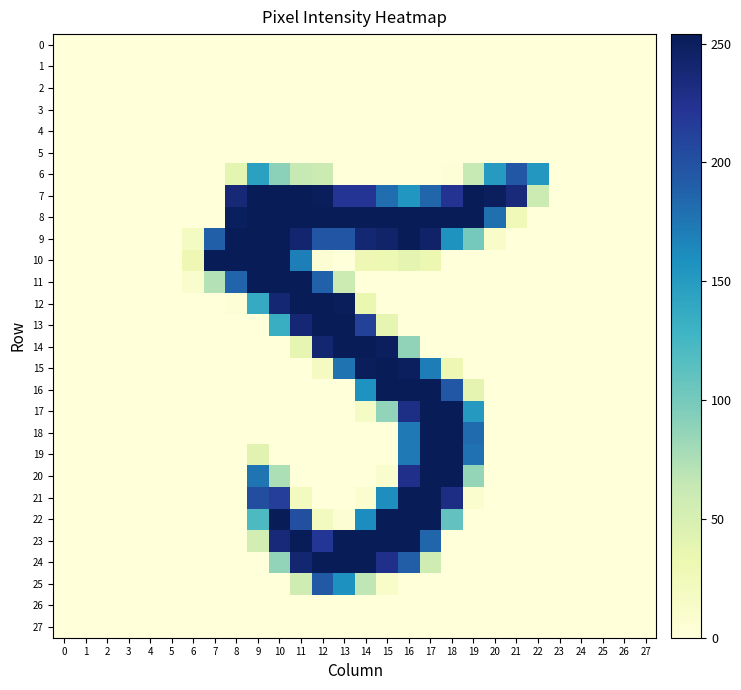

Reading right to left, list all the values displayed in this chart.

0: 27=0	26=0	25=0	24=0	23=0	22=0	21=0	20=0	19=0	18=0	17=0	16=0	15=0	14=0	13=0	12=0	11=0	10=0	9=0	8=0	7=0	6=0	5=0	4=0	3=0	2=0	1=0	0=0
1: 27=0	26=0	25=0	24=0	23=0	22=0	21=0	20=0	19=0	18=0	17=0	16=0	15=0	14=0	13=0	12=0	11=0	10=0	9=0	8=0	7=0	6=0	5=0	4=0	3=0	2=0	1=0	0=0
2: 27=0	26=0	25=0	24=0	23=0	22=0	21=0	20=0	19=0	18=0	17=0	16=0	15=0	14=0	13=0	12=0	11=0	10=0	9=0	8=0	7=0	6=0	5=0	4=0	3=0	2=0	1=0	0=0
3: 27=0	26=0	25=0	24=0	23=0	22=0	21=0	20=0	19=0	18=0	17=0	16=0	15=0	14=0	13=0	12=0	11=0	10=0	9=0	8=0	7=0	6=0	5=0	4=0	3=0	2=0	1=0	0=0
4: 27=0	26=0	25=0	24=0	23=0	22=0	21=0	20=0	19=0	18=0	17=0	16=0	15=0	14=0	13=0	12=0	11=0	10=0	9=0	8=0	7=0	6=0	5=0	4=0	3=0	2=0	1=0	0=0
5: 27=0	26=0	25=0	24=0	23=0	22=0	21=0	20=0	19=0	18=0	17=0	16=0	15=0	14=0	13=0	12=0	11=0	10=0	9=0	8=0	7=0	6=0	5=0	4=0	3=0	2=0	1=0	0=0
6: 27=0	26=0	25=0	24=0	23=0	22=153	21=195	20=150	19=63	18=3	17=0	16=0	15=0	14=0	13=0	12=59	11=63	10=90	9=145	8=39	7=0	6=0	5=0	4=0	3=0	2=0	1=0	0=0
7: 27=0	26=0	25=0	24=0	23=0	22=59	21=235	20=250	19=254	18=223	17=185	16=154	15=180	14=222	13=222	12=252	11=254	10=254	9=254	8=238	7=0	6=0	5=0	4=0	3=0	2=0	1=0	0=0
8: 27=0	26=0	25=0	24=0	23=0	22=0	21=26	20=179	19=254	18=254	17=254	16=254	15=254	14=254	13=254	12=254	11=254	10=254	9=254	8=251	7=0	6=0	5=0	4=0	3=0	2=0	1=0	0=0
9: 27=0	26=0	25=0	24=0	23=0	22=0	21=0	20=13	19=101	18=156	17=245	16=254	15=244	14=240	13=197	12=197	11=242	10=254	9=254	8=254	7=189	6=18	5=0	4=0	3=0	2=0	1=0	0=0
10: 27=0	26=0	25=0	24=0	23=0	22=0	21=0	20=0	19=0	18=0	17=32	16=38	15=31	14=29	13=0	12=5	11=170	10=254	9=254	8=254	7=254	6=29	5=0	4=0	3=0	2=0	1=0	0=0
11: 27=0	26=0	25=0	24=0	23=0	22=0	21=0	20=0	19=0	18=0	17=0	16=0	15=0	14=0	13=59	12=188	11=254	10=254	9=254	8=186	7=72	6=9	5=0	4=0	3=0	2=0	1=0	0=0
12: 27=0	26=0	25=0	24=0	23=0	22=0	21=0	20=0	19=0	18=0	17=0	16=0	15=0	14=34	13=252	12=254	11=254	10=240	9=136	8=2	7=0	6=0	5=0	4=0	3=0	2=0	1=0	0=0
13: 27=0	26=0	25=0	24=0	23=0	22=0	21=0	20=0	19=0	18=0	17=0	16=0	15=37	14=212	13=254	12=254	11=239	10=133	9=0	8=0	7=0	6=0	5=0	4=0	3=0	2=0	1=0	0=0
14: 27=0	26=0	25=0	24=0	23=0	22=0	21=0	20=0	19=0	18=0	17=0	16=88	15=250	14=254	13=254	12=241	11=37	10=0	9=0	8=0	7=0	6=0	5=0	4=0	3=0	2=0	1=0	0=0
15: 27=0	26=0	25=0	24=0	23=0	22=0	21=0	20=0	19=0	18=29	17=171	16=250	15=254	14=252	13=177	12=19	11=0	10=0	9=0	8=0	7=0	6=0	5=0	4=0	3=0	2=0	1=0	0=0
16: 27=0	26=0	25=0	24=0	23=0	22=0	21=0	20=0	19=38	18=195	17=254	16=254	15=254	14=157	13=0	12=0	11=0	10=0	9=0	8=0	7=0	6=0	5=0	4=0	3=0	2=0	1=0	0=0
17: 27=0	26=0	25=0	24=0	23=0	22=0	21=0	20=0	19=151	18=254	17=254	16=230	15=87	14=16	13=0	12=0	11=0	10=0	9=0	8=0	7=0	6=0	5=0	4=0	3=0	2=0	1=0	0=0
18: 27=0	26=0	25=0	24=0	23=0	22=0	21=0	20=0	19=182	18=254	17=254	16=173	15=0	14=0	13=0	12=0	11=0	10=0	9=0	8=0	7=0	6=0	5=0	4=0	3=0	2=0	1=0	0=0
19: 27=0	26=0	25=0	24=0	23=0	22=0	21=0	20=0	19=178	18=254	17=254	16=173	15=0	14=0	13=0	12=0	11=0	10=0	9=41	8=0	7=0	6=0	5=0	4=0	3=0	2=0	1=0	0=0
20: 27=0	26=0	25=0	24=0	23=0	22=0	21=0	20=0	19=86	18=254	17=254	16=227	15=10	14=0	13=0	12=0	11=0	10=75	9=176	8=0	7=0	6=0	5=0	4=0	3=0	2=0	1=0	0=0
21: 27=0	26=0	25=0	24=0	23=0	22=0	21=0	20=0	19=8	18=231	17=254	16=254	15=160	14=8	13=0	12=0	11=20	10=214	9=202	8=0	7=0	6=0	5=0	4=0	3=0	2=0	1=0	0=0
22: 27=0	26=0	25=0	24=0	23=0	22=0	21=0	20=0	19=0	18=110	17=254	16=254	15=254	14=161	13=5	12=20	11=201	10=254	9=121	8=0	7=0	6=0	5=0	4=0	3=0	2=0	1=0	0=0
23: 27=0	26=0	25=0	24=0	23=0	22=0	21=0	20=0	19=0	18=0	17=185	16=254	15=254	14=254	13=254	12=220	11=254	10=236	9=53	8=0	7=0	6=0	5=0	4=0	3=0	2=0	1=0	0=0
24: 27=0	26=0	25=0	24=0	23=0	22=0	21=0	20=0	19=0	18=0	17=57	16=191	15=227	14=254	13=254	12=254	11=241	10=87	9=0	8=0	7=0	6=0	5=0	4=0	3=0	2=0	1=0	0=0
25: 27=0	26=0	25=0	24=0	23=0	22=0	21=0	20=0	19=0	18=0	17=0	16=0	15=12	14=67	13=158	12=194	11=57	10=0	9=0	8=0	7=0	6=0	5=0	4=0	3=0	2=0	1=0	0=0
26: 27=0	26=0	25=0	24=0	23=0	22=0	21=0	20=0	19=0	18=0	17=0	16=0	15=0	14=0	13=0	12=0	11=0	10=0	9=0	8=0	7=0	6=0	5=0	4=0	3=0	2=0	1=0	0=0
27: 27=0	26=0	25=0	24=0	23=0	22=0	21=0	20=0	19=0	18=0	17=0	16=0	15=0	14=0	13=0	12=0	11=0	10=0	9=0	8=0	7=0	6=0	5=0	4=0	3=0	2=0	1=0	0=0